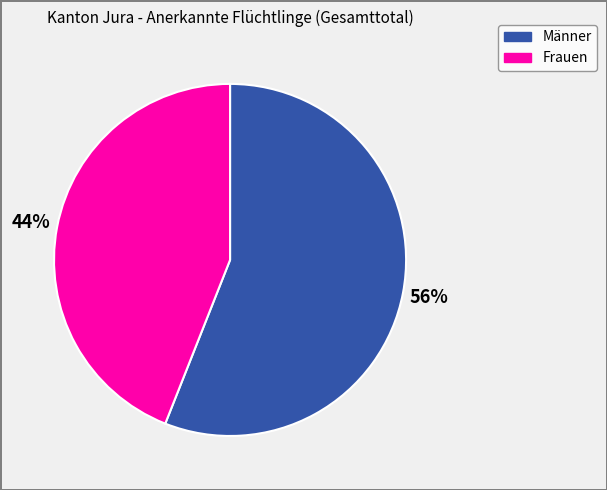

What is the largest slice in the pie chart?

Männer